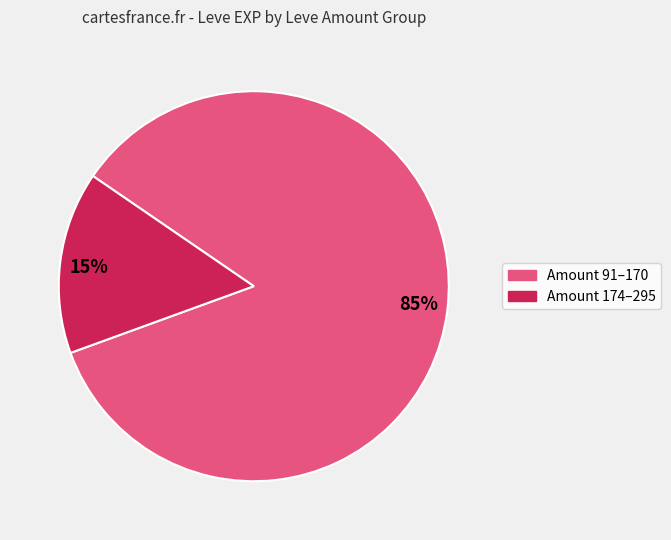

Combined, do 15% and 85% account for over 50%?

Yes